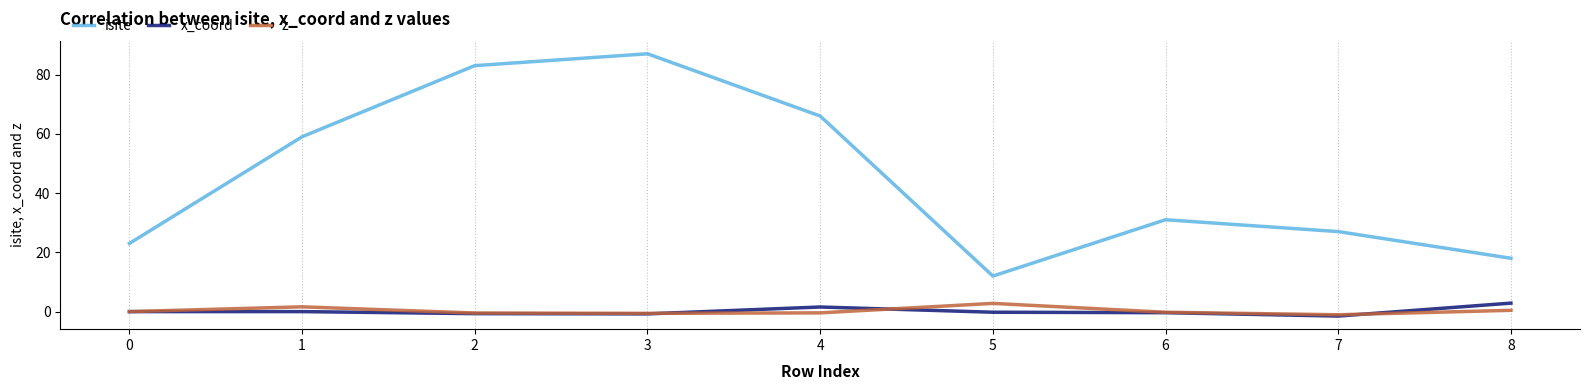

Which series changed the most between 4 and 7?

isite